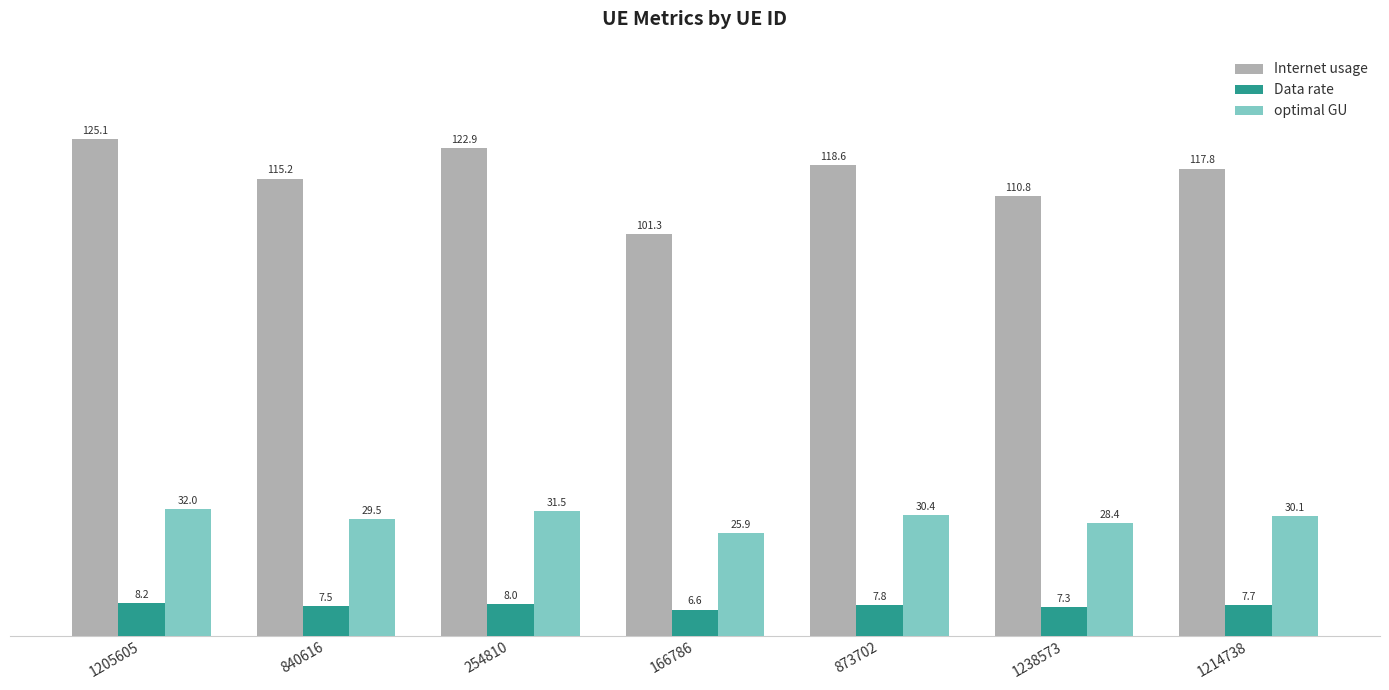

At which label does Internet usage reach its minimum?

166786